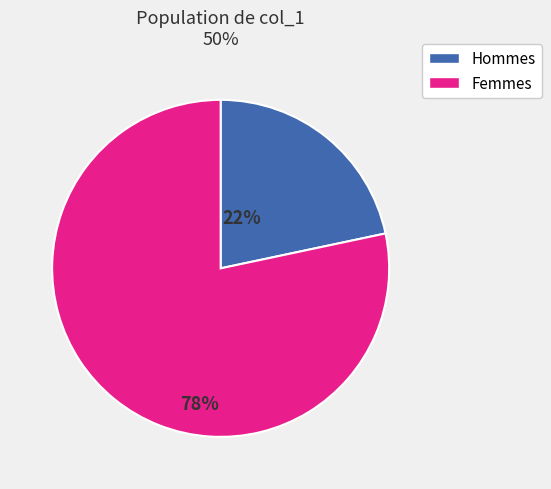

Count the number of slices in the pie.

2